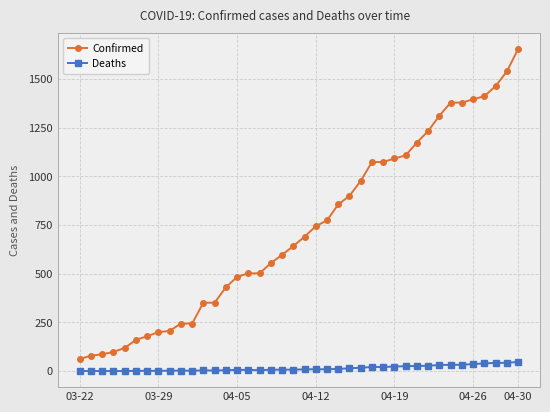

Which series has the largest total across all categories?

Confirmed